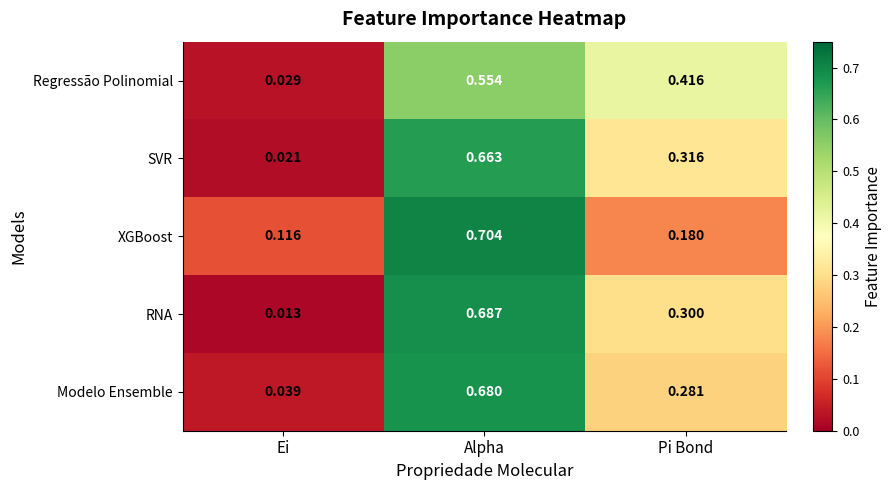

Rank the categories by Regressão Polinomial value from lowest to highest.

Ei, Pi Bond, Alpha